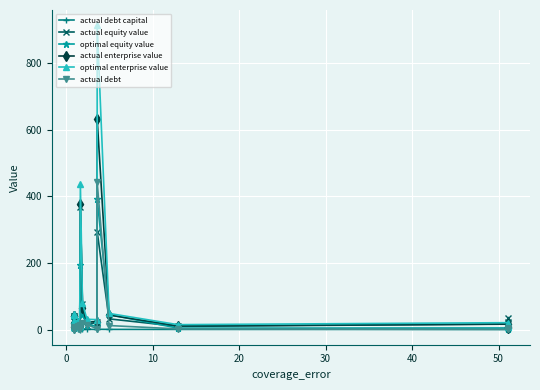

True or false: actual debt capital and optimal equity value cross at least once.

False